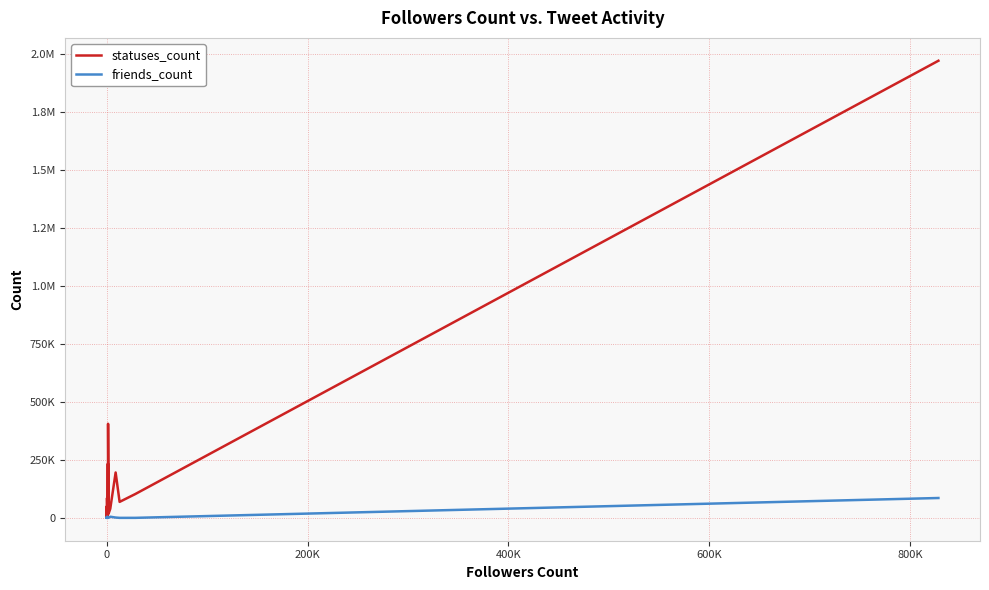

True or false: statuses_count has more than 0 interior local peaks.

True